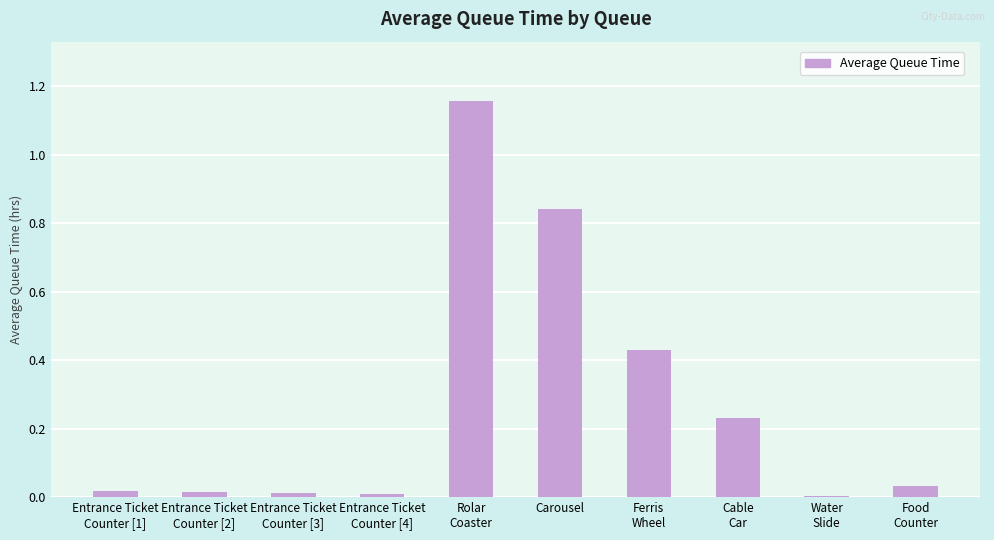

What is the sum of all values?

2.7